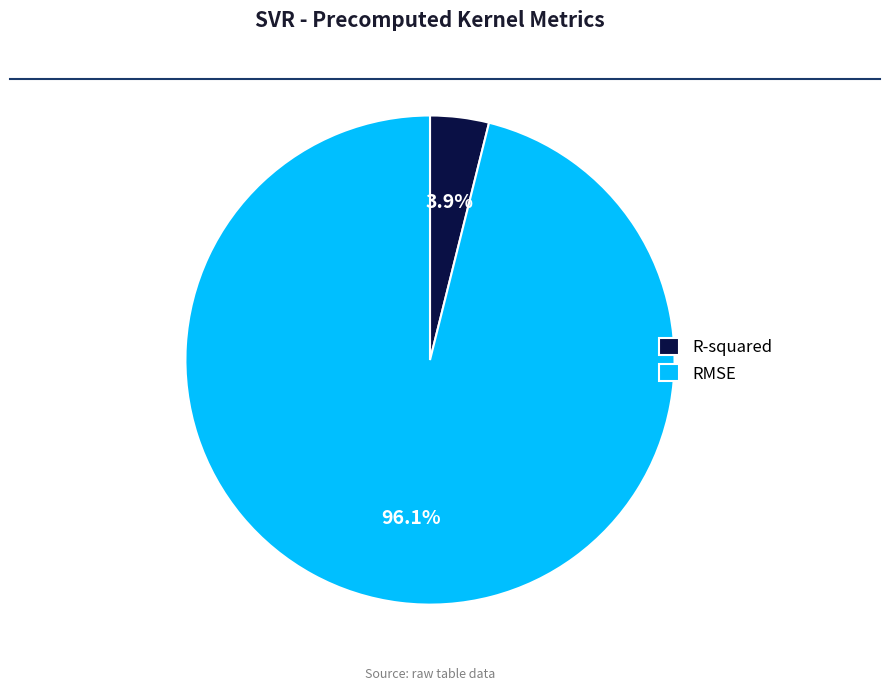

To the nearest percent, what percentage of the pie is RMSE?

96%